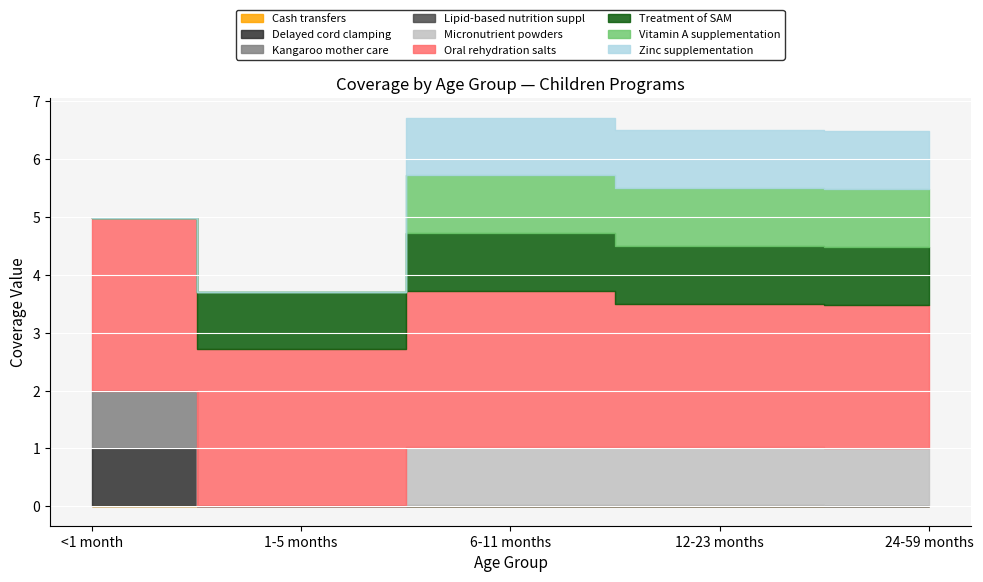

What is the value of the 12-23 months point at the 4th from the left?

2.5